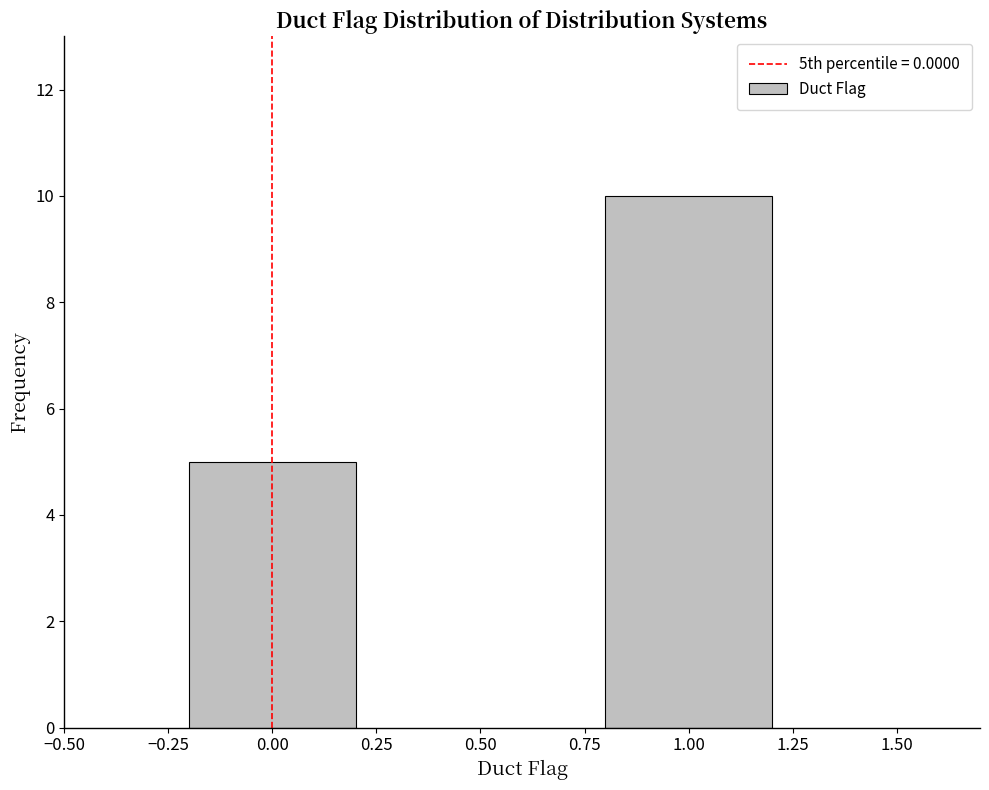

Reading right to left, extract all data points from this chart.

1.00=10	0.00=5